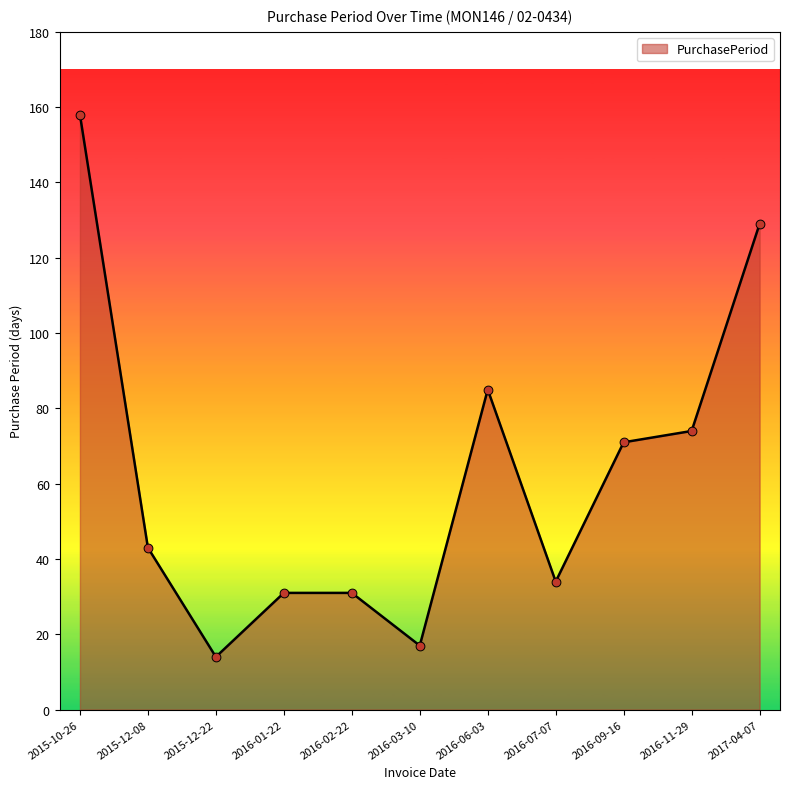

What is the change in value from 2016-02-22 to 2016-06-03?

+54